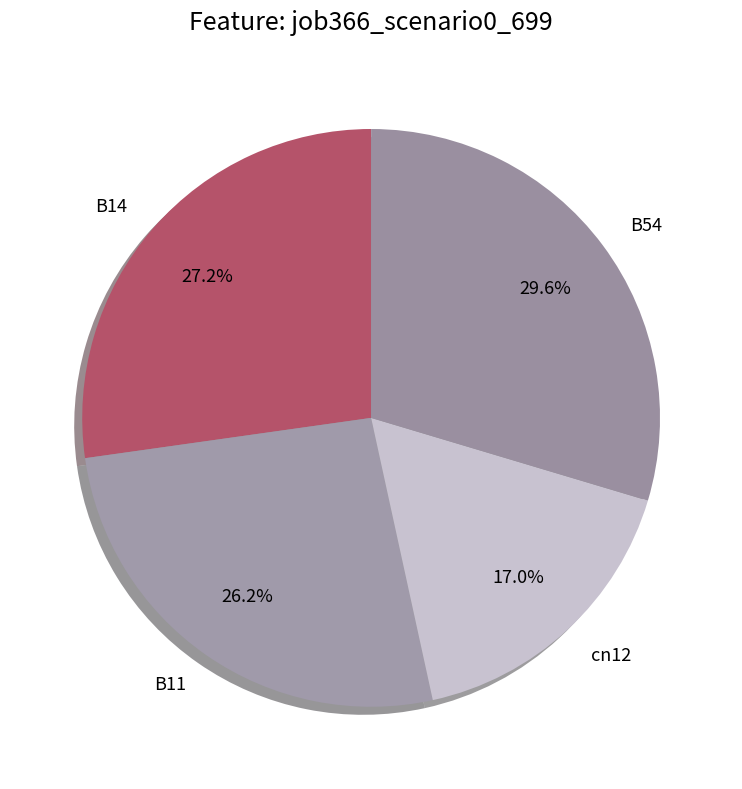

Which slice is the largest?

B54